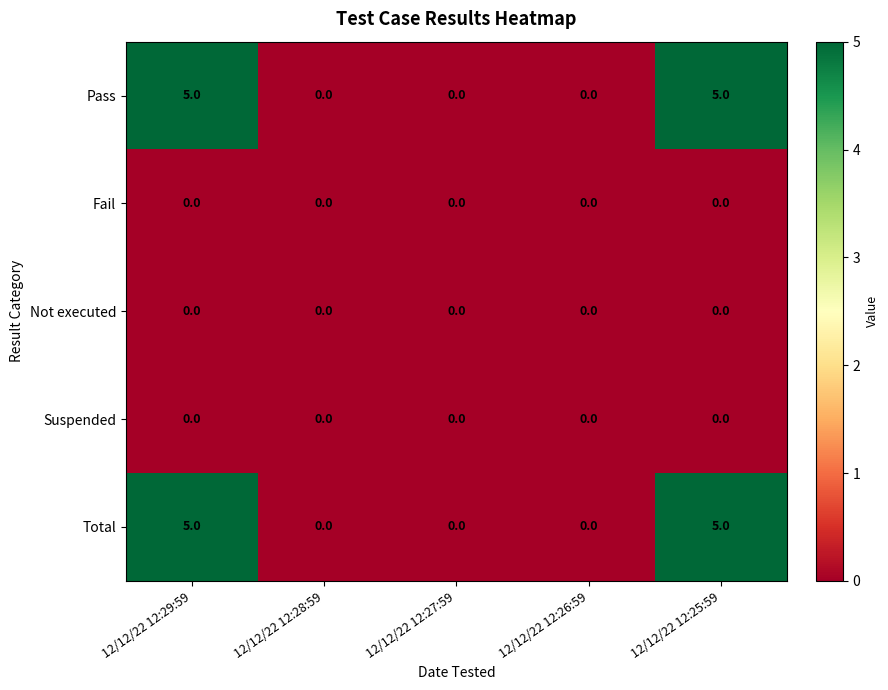

What is the difference between the second highest and minimum values in the Pass series?

5